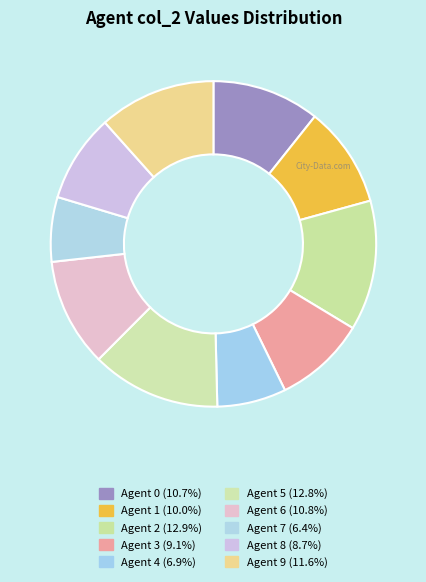

To the nearest percent, what is the difference between the largest and smallest slice percentages?

7%